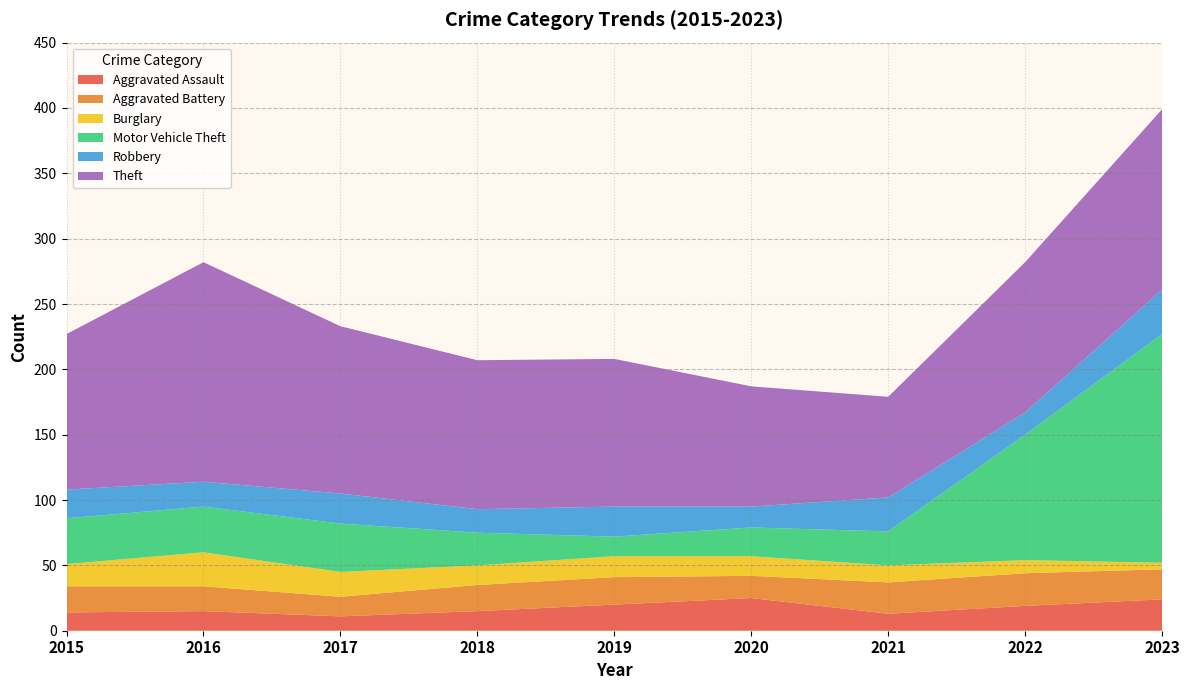

Reading right to left, transcribe all the data shown in this chart.

Aggravated Assault: 2023=24	2022=19	2021=13	2020=25	2019=20	2018=15	2017=11	2016=15	2015=14
Aggravated Battery: 2023=23	2022=25	2021=24	2020=17	2019=21	2018=20	2017=15	2016=19	2015=20
Burglary: 2023=5	2022=10	2021=13	2020=15	2019=16	2018=15	2017=19	2016=26	2015=17
Motor Vehicle Theft: 2023=175	2022=96	2021=26	2020=22	2019=15	2018=25	2017=37	2016=35	2015=35
Robbery: 2023=34	2022=17	2021=26	2020=16	2019=23	2018=18	2017=23	2016=19	2015=22
Theft: 2023=138	2022=115	2021=77	2020=92	2019=113	2018=114	2017=128	2016=168	2015=119